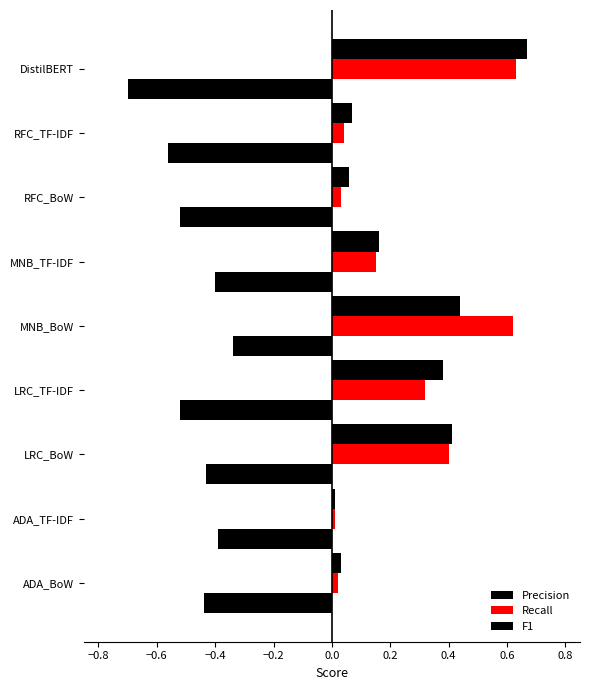

Count the number of categories in the chart.

9